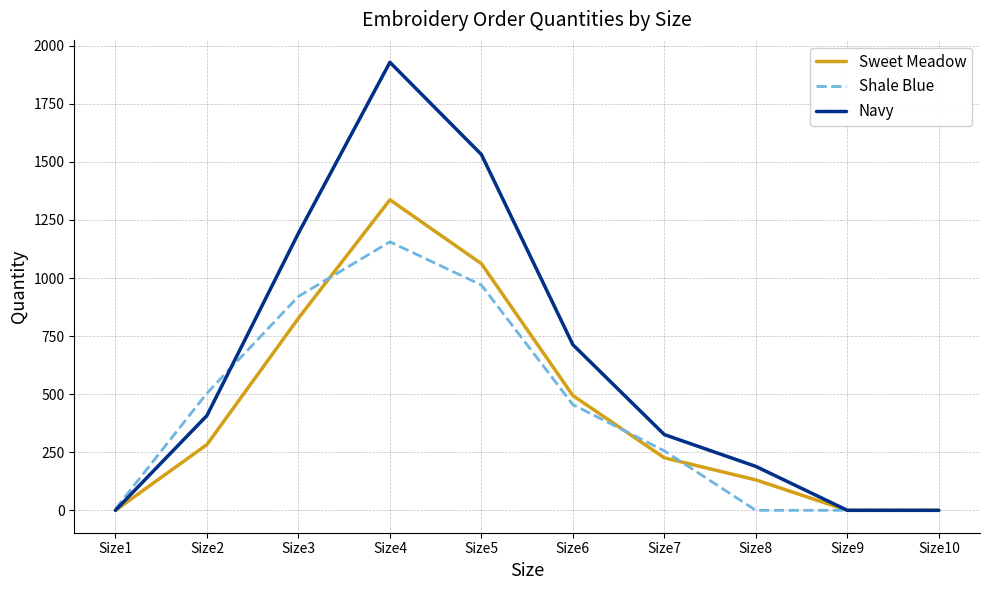

List the series in order of their peak value, lowest first.

Shale Blue, Sweet Meadow, Navy